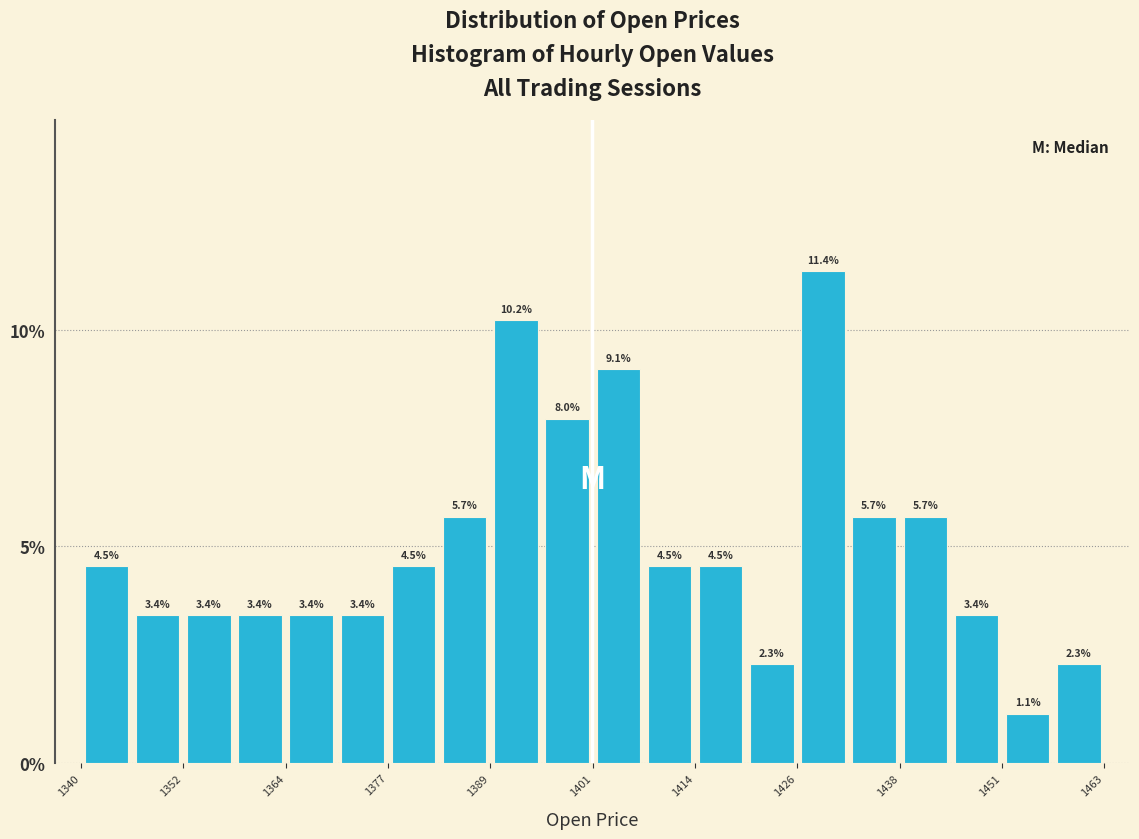

Around what value on the x-axis is the tallest bar? Give the approximate position of its centre, as read against the axis.

1430